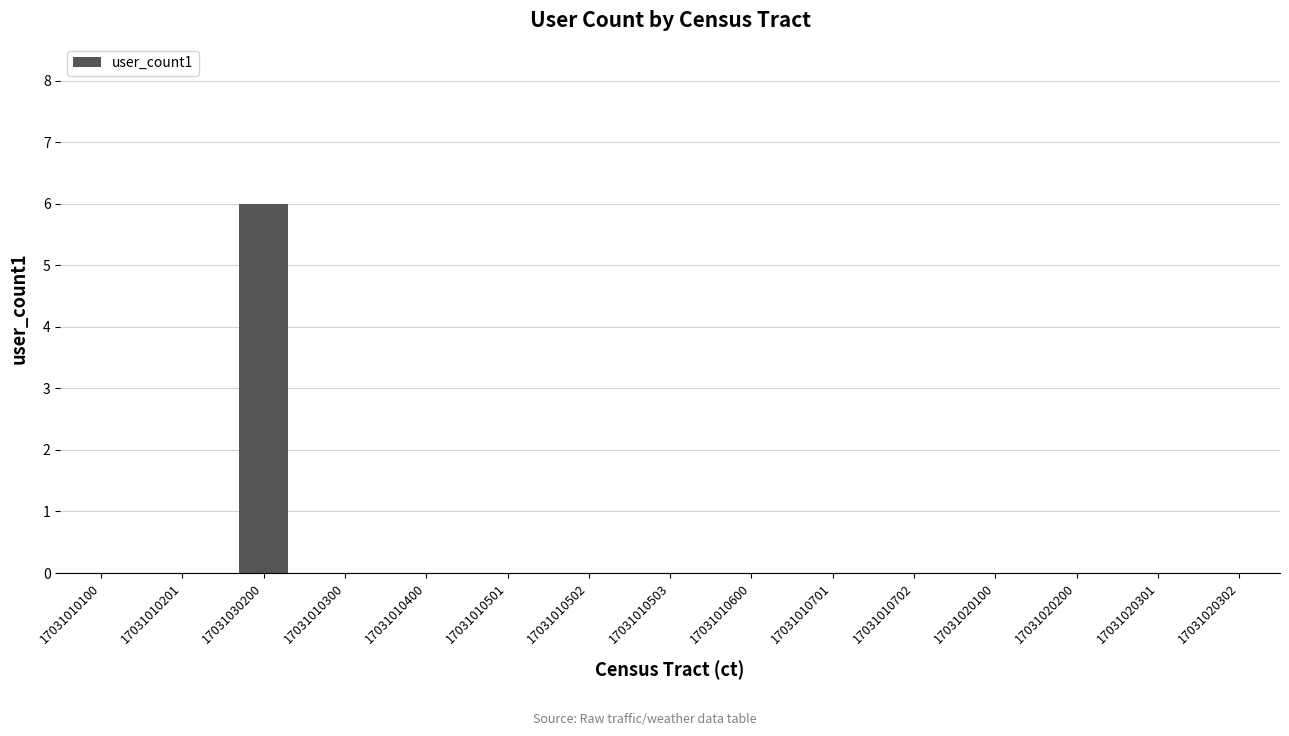

Are the bars horizontal?

No